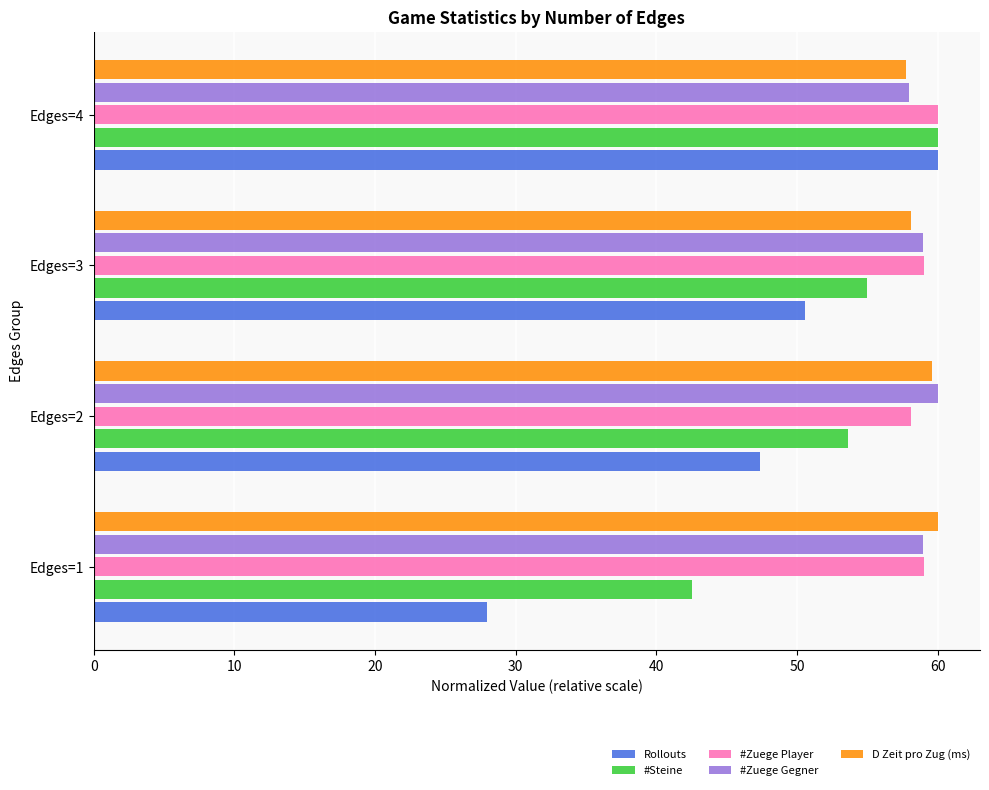

Rank the categories by #Steine value from lowest to highest.

Edges=1, Edges=2, Edges=3, Edges=4